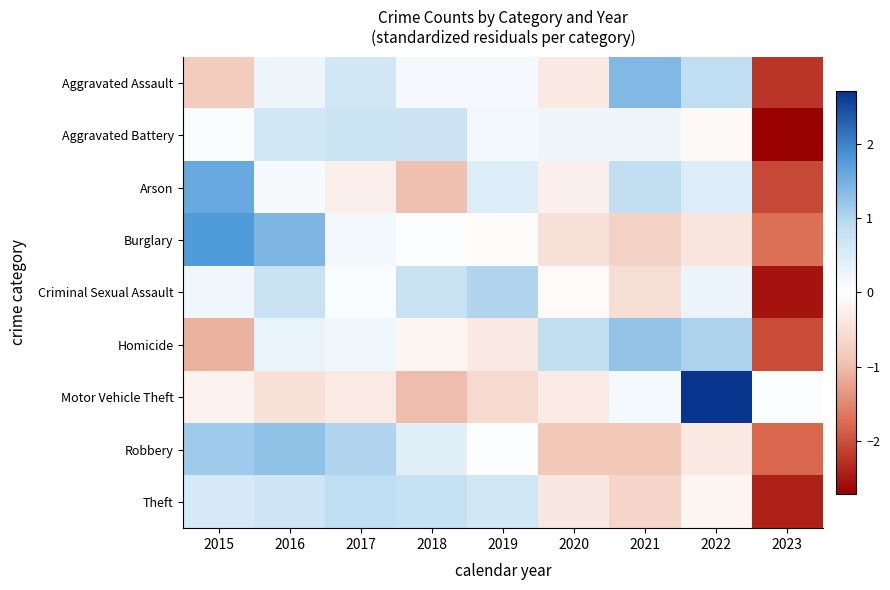

At 2016, list the series in order from smallest to largest.

Motor Vehicle Theft, Arson, Aggravated Assault, Homicide, Aggravated Battery, Theft, Criminal Sexual Assault, Robbery, Burglary